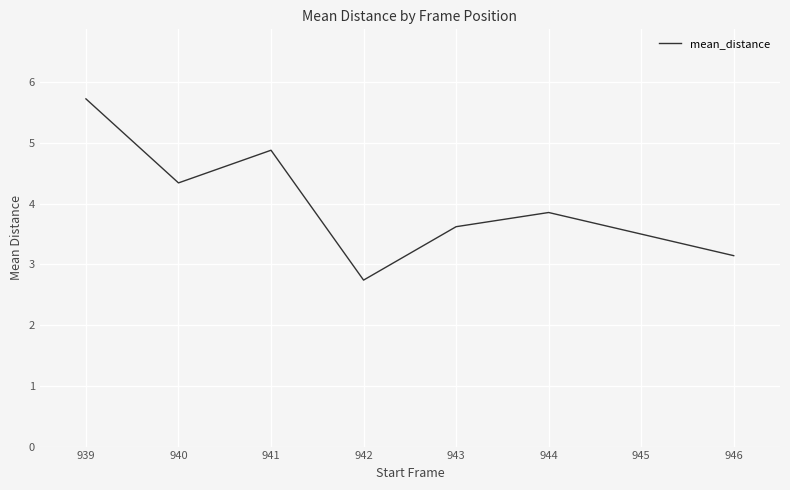

Reading left to right, transcribe all the data shown in this chart.

5.7	4.3	4.9	2.7	3.6	3.9	3.1